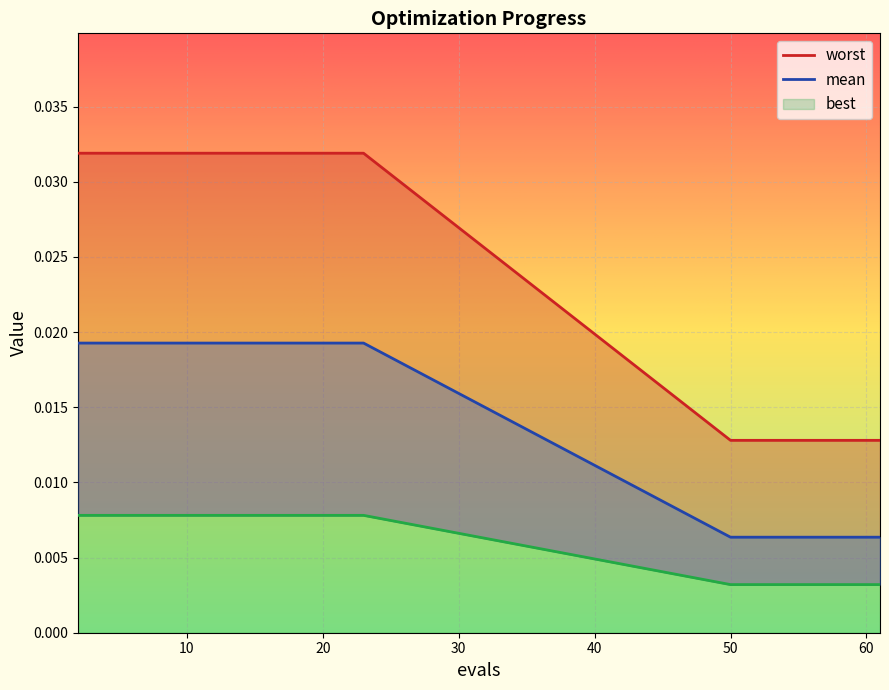

List the labels in order of best value, smallest first.

50, 52, 54, 55, 56, 58, 60, 61, 2, 4, 6, 8, 10, 12, 13, 15, 17, 19, 21, 23